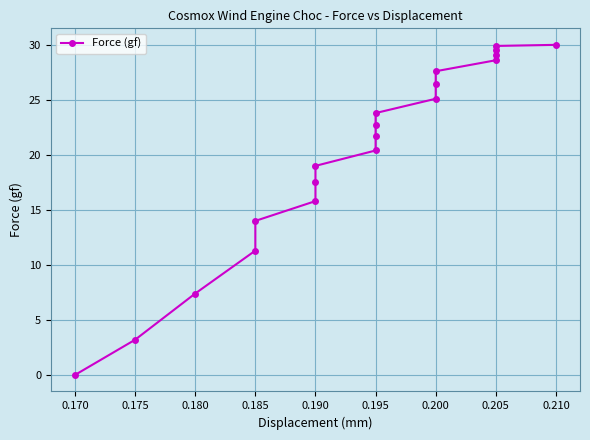

Reading right to left, list all the values displayed in this chart.

30.0	29.9	29.5	29.1	28.6	27.6	26.4	25.1	23.8	22.7	21.7	20.4	19.0	17.5	15.8	14.0	11.3	7.4	3.2	0.0